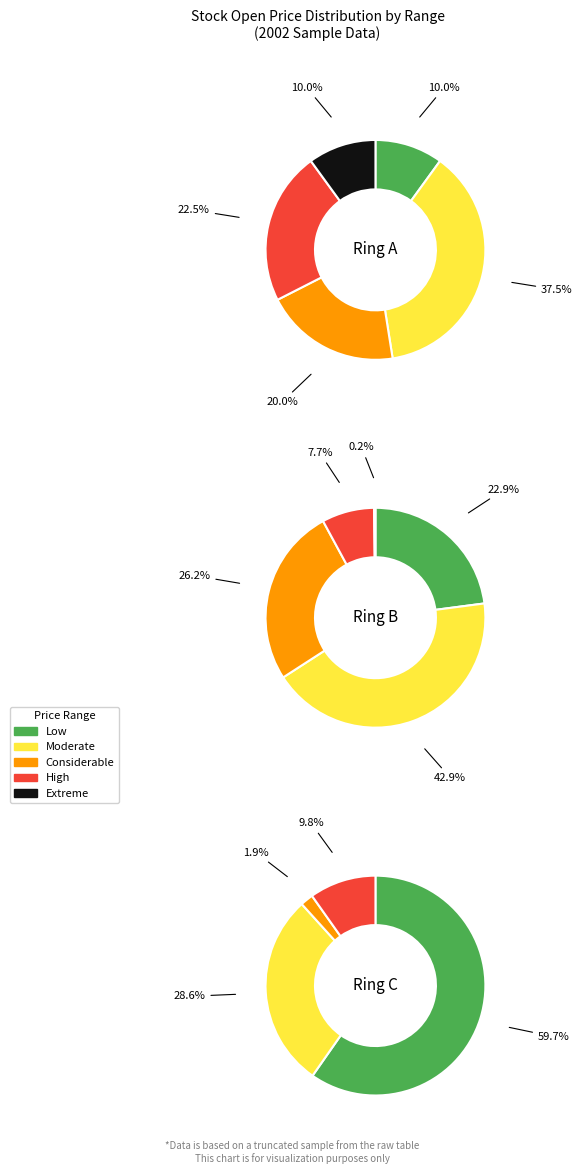

Between 33 and 4, which is larger?

33